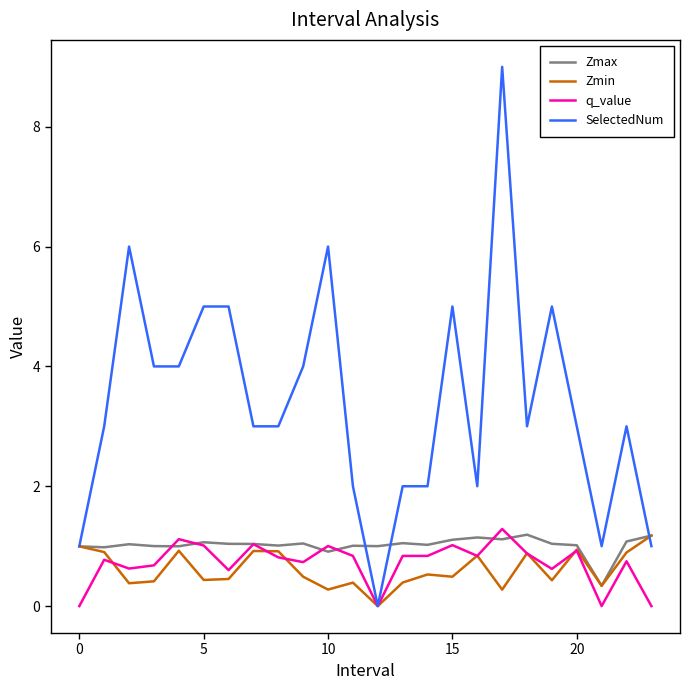

What is the maximum value for SelectedNum?

9.0